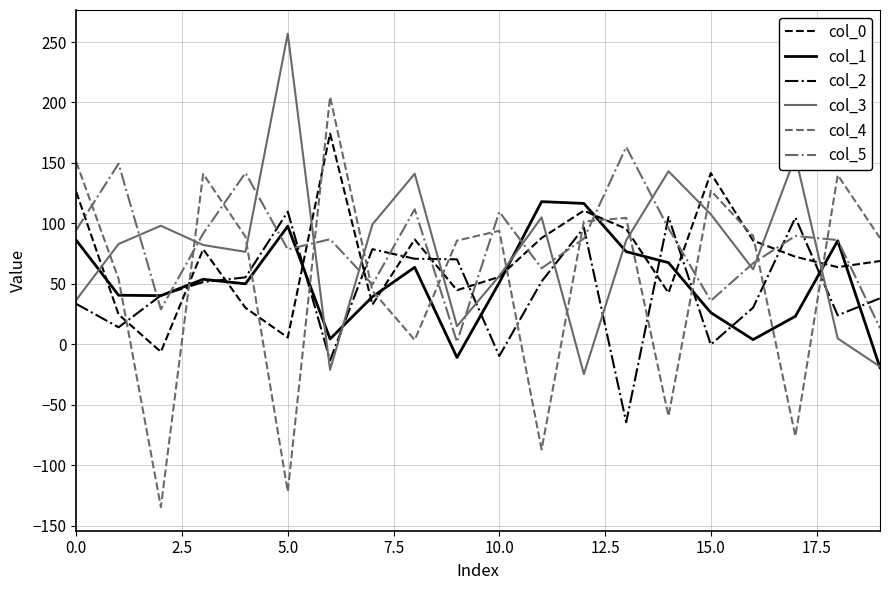

What is the greatest value displayed?

256.9